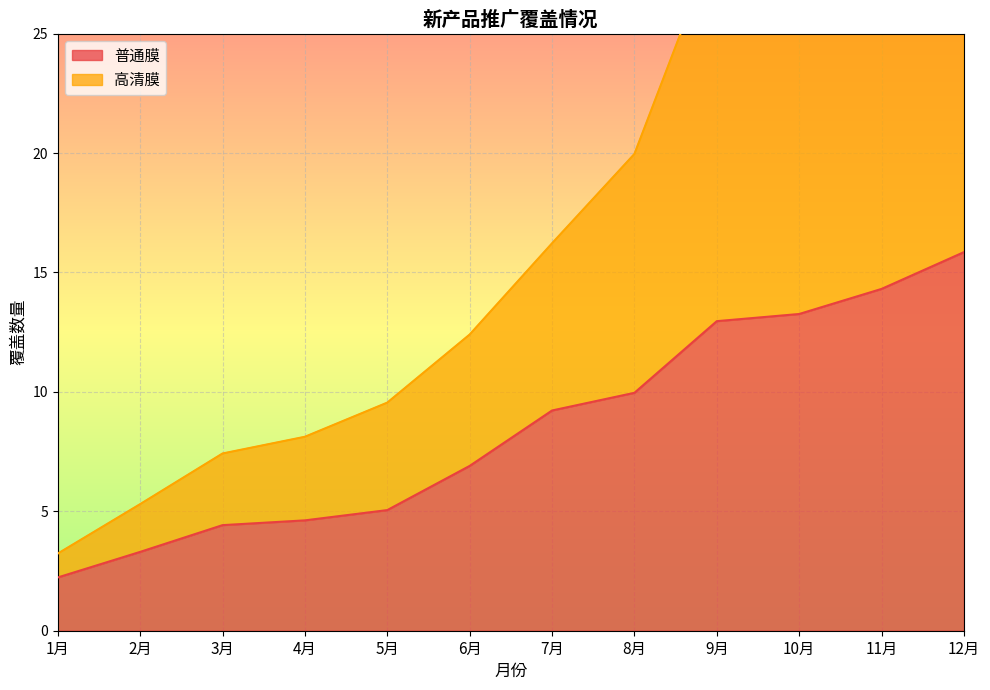

What are all the series names shown in the legend?

普通膜, 高清膜